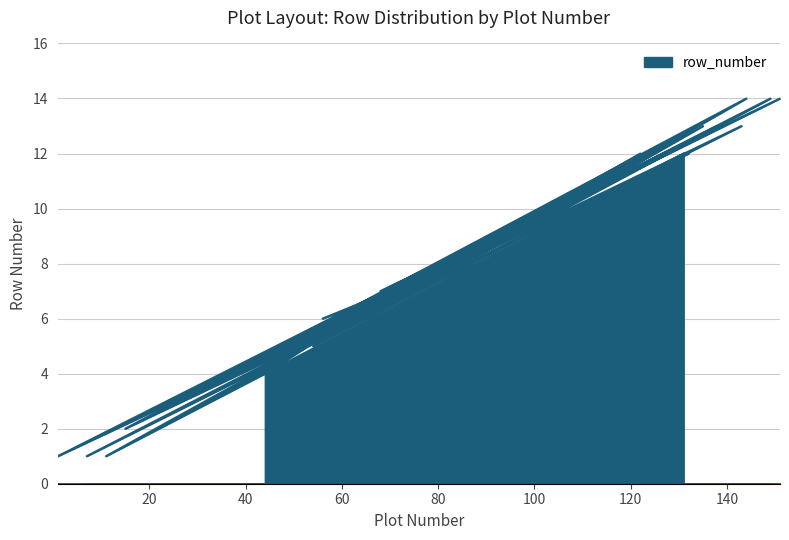

At which label is the value closest to 7?

72